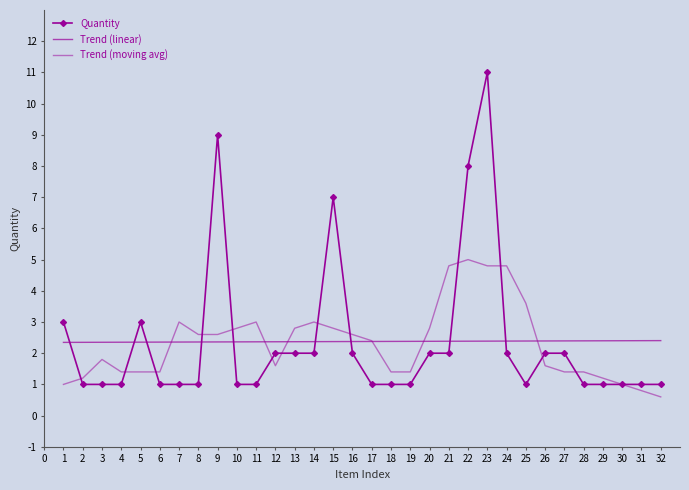

Rank the series by their maximum value, from highest to lowest.

Quantity, Trend (moving avg), Trend (linear)